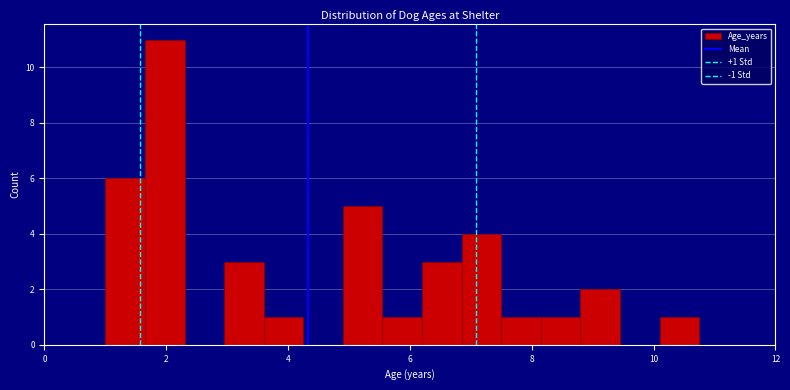

Around what value on the x-axis is the tallest bar? Give the approximate position of its centre, as read against the axis.

2.0